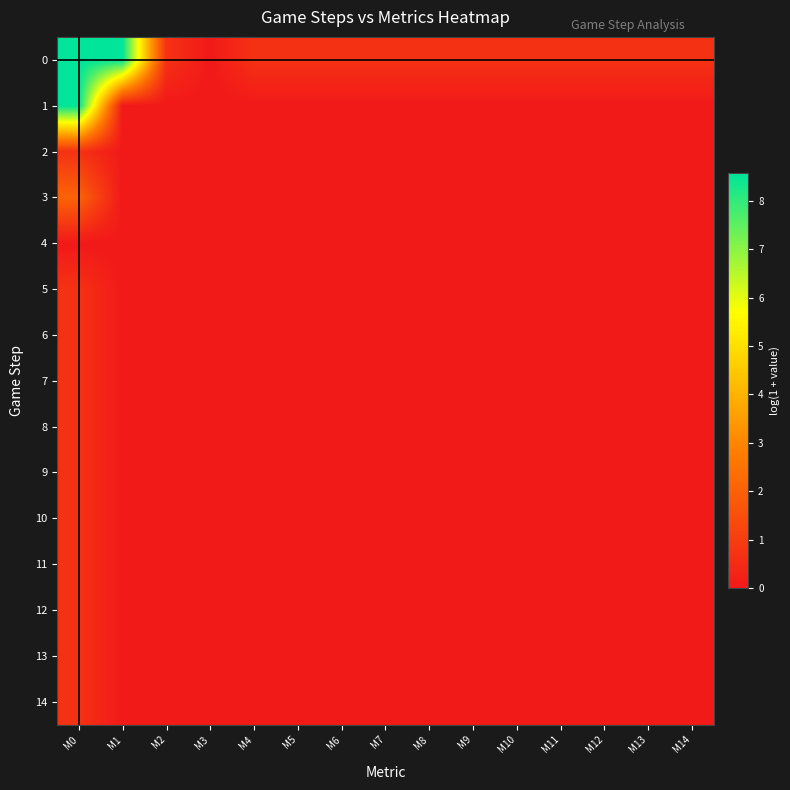

Reading right to left, extract all data points from this chart.

0: M14=0.7	M13=0.7	M12=0.7	M11=0.7	M10=0.7	M9=0.7	M8=0.7	M7=0.7	M6=0.7	M5=0.7	M4=0.7	M3=0.0	M2=0.7	M1=8.6	M0=8.6
1: M14=0.0	M13=0.0	M12=0.0	M11=0.0	M10=0.0	M9=0.0	M8=0.0	M7=0.0	M6=0.0	M5=0.0	M4=0.0	M3=0.0	M2=0.0	M1=0.0	M0=8.6
2: M14=0.0	M13=0.0	M12=0.0	M11=0.0	M10=0.0	M9=0.0	M8=0.0	M7=0.0	M6=0.0	M5=0.0	M4=0.0	M3=0.0	M2=0.0	M1=0.0	M0=0.7
3: M14=0.0	M13=0.0	M12=0.0	M11=0.0	M10=0.0	M9=0.0	M8=0.0	M7=0.0	M6=0.0	M5=0.0	M4=0.0	M3=0.0	M2=0.0	M1=0.0	M0=2.1
4: M14=0.0	M13=0.0	M12=0.0	M11=0.0	M10=0.0	M9=0.0	M8=0.0	M7=0.0	M6=0.0	M5=0.0	M4=0.0	M3=0.0	M2=0.0	M1=0.0	M0=0.0
5: M14=0.0	M13=0.0	M12=0.0	M11=0.0	M10=0.0	M9=0.0	M8=0.0	M7=0.0	M6=0.0	M5=0.0	M4=0.0	M3=0.0	M2=0.0	M1=0.0	M0=0.7
6: M14=0.0	M13=0.0	M12=0.0	M11=0.0	M10=0.0	M9=0.0	M8=0.0	M7=0.0	M6=0.0	M5=0.0	M4=0.0	M3=0.0	M2=0.0	M1=0.0	M0=0.7
7: M14=0.0	M13=0.0	M12=0.0	M11=0.0	M10=0.0	M9=0.0	M8=0.0	M7=0.0	M6=0.0	M5=0.0	M4=0.0	M3=0.0	M2=0.0	M1=0.0	M0=0.7
8: M14=0.0	M13=0.0	M12=0.0	M11=0.0	M10=0.0	M9=0.0	M8=0.0	M7=0.0	M6=0.0	M5=0.0	M4=0.0	M3=0.0	M2=0.0	M1=0.0	M0=0.7
9: M14=0.0	M13=0.0	M12=0.0	M11=0.0	M10=0.0	M9=0.0	M8=0.0	M7=0.0	M6=0.0	M5=0.0	M4=0.0	M3=0.0	M2=0.0	M1=0.0	M0=0.7
10: M14=0.0	M13=0.0	M12=0.0	M11=0.0	M10=0.0	M9=0.0	M8=0.0	M7=0.0	M6=0.0	M5=0.0	M4=0.0	M3=0.0	M2=0.0	M1=0.0	M0=0.7
11: M14=0.0	M13=0.0	M12=0.0	M11=0.0	M10=0.0	M9=0.0	M8=0.0	M7=0.0	M6=0.0	M5=0.0	M4=0.0	M3=0.0	M2=0.0	M1=0.0	M0=0.7
12: M14=0.0	M13=0.0	M12=0.0	M11=0.0	M10=0.0	M9=0.0	M8=0.0	M7=0.0	M6=0.0	M5=0.0	M4=0.0	M3=0.0	M2=0.0	M1=0.0	M0=0.7
13: M14=0.0	M13=0.0	M12=0.0	M11=0.0	M10=0.0	M9=0.0	M8=0.0	M7=0.0	M6=0.0	M5=0.0	M4=0.0	M3=0.0	M2=0.0	M1=0.0	M0=0.7
14: M14=0.0	M13=0.0	M12=0.0	M11=0.0	M10=0.0	M9=0.0	M8=0.0	M7=0.0	M6=0.0	M5=0.0	M4=0.0	M3=0.0	M2=0.0	M1=0.0	M0=0.7